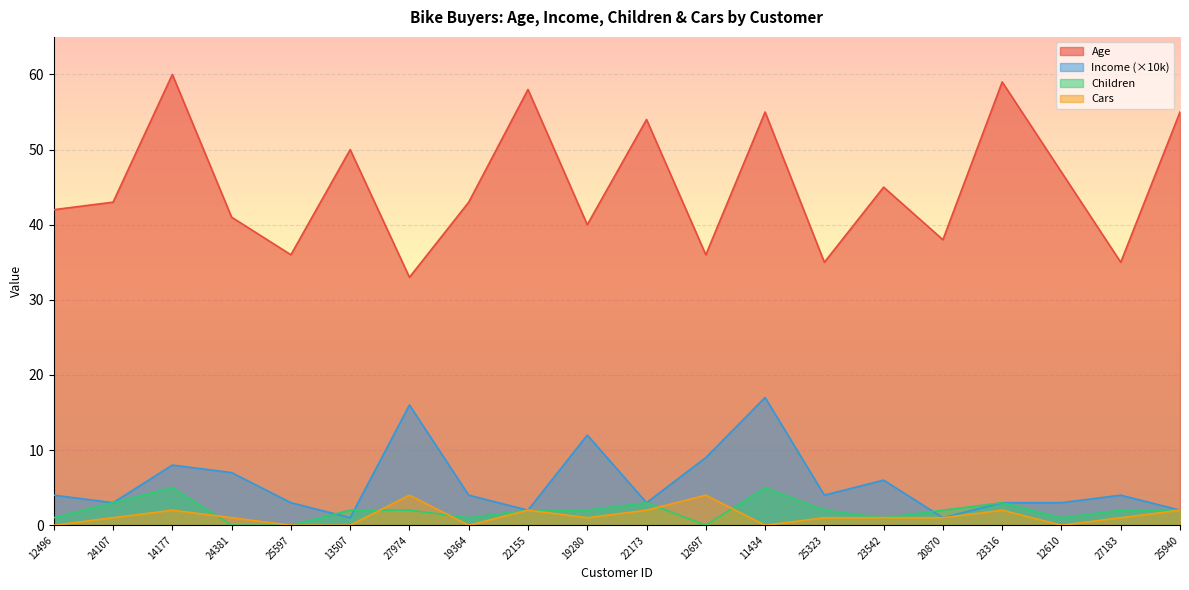

What are all the series names shown in the legend?

Age, Income (×10k), Children, Cars